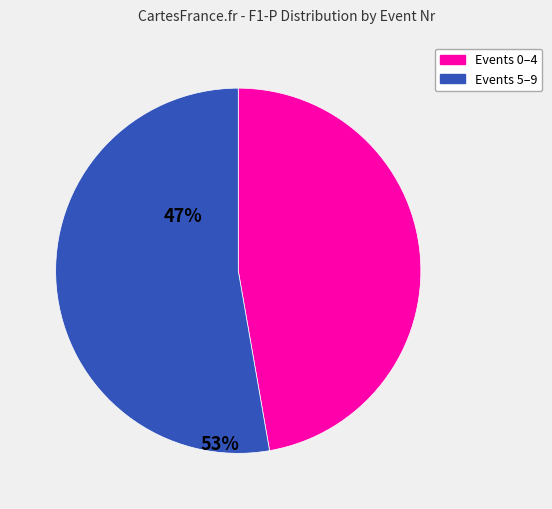

Is there a majority slice in this chart?

Yes